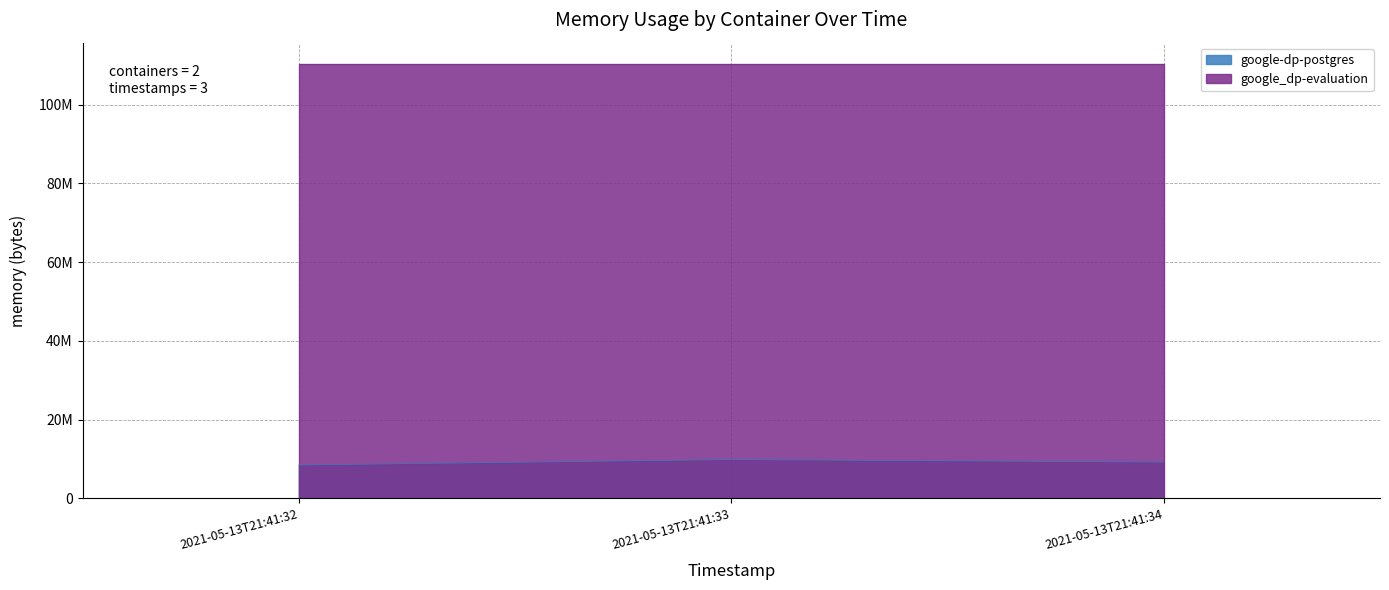

Rank the categories by value from highest to lowest.

2021-05-13T21:41:33, 2021-05-13T21:41:34, 2021-05-13T21:41:32